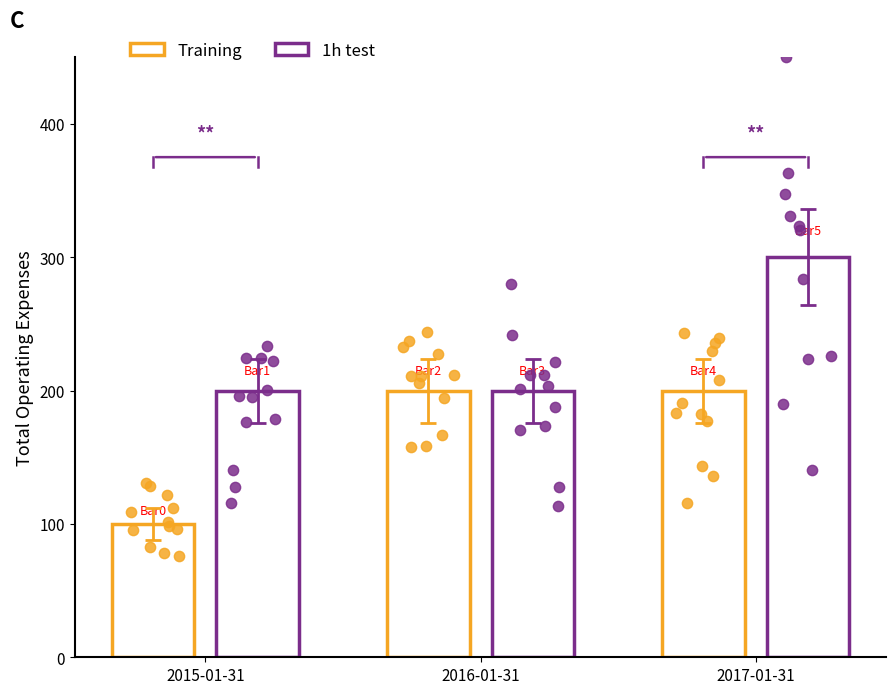

Which series reaches the maximum Y coordinate?

1h test